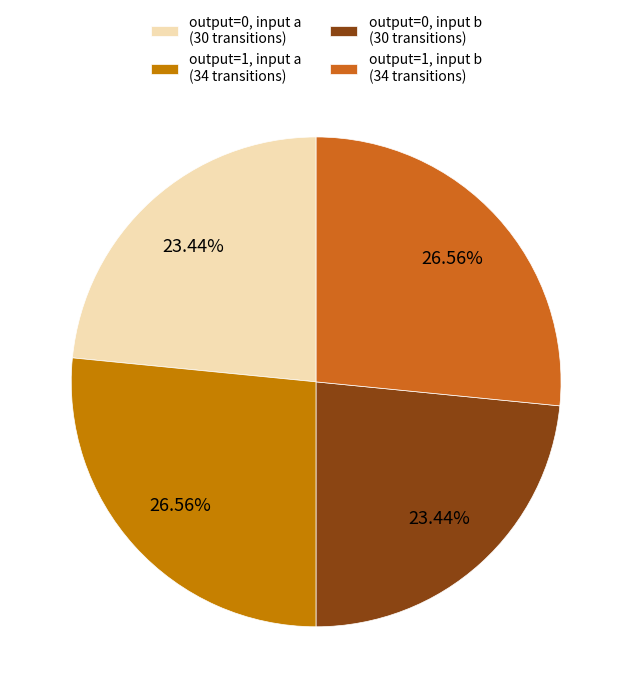

Count the number of slices in the pie.

4